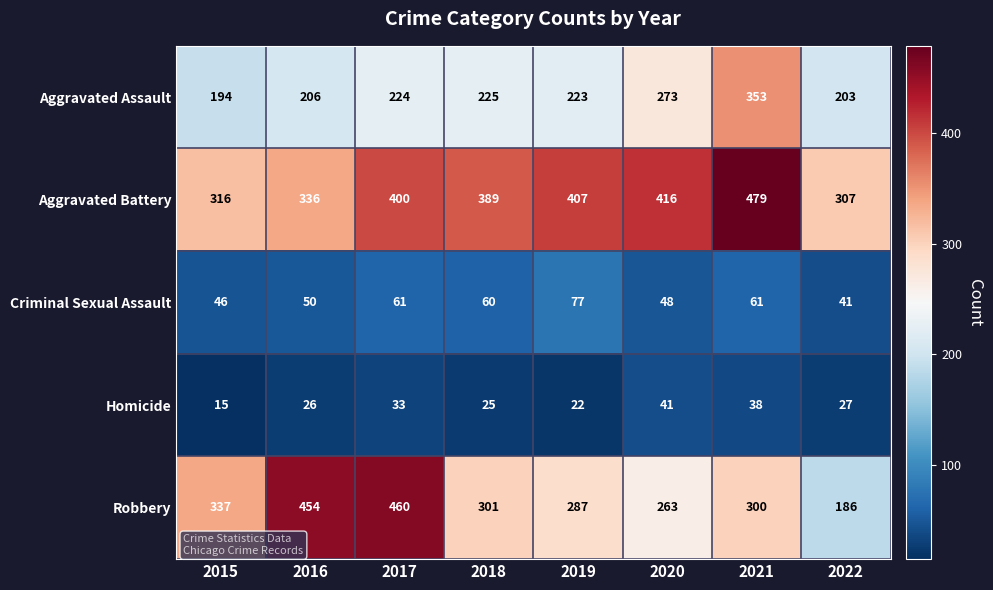

What value does the Criminal Sexual Assault series have at 2019?

77